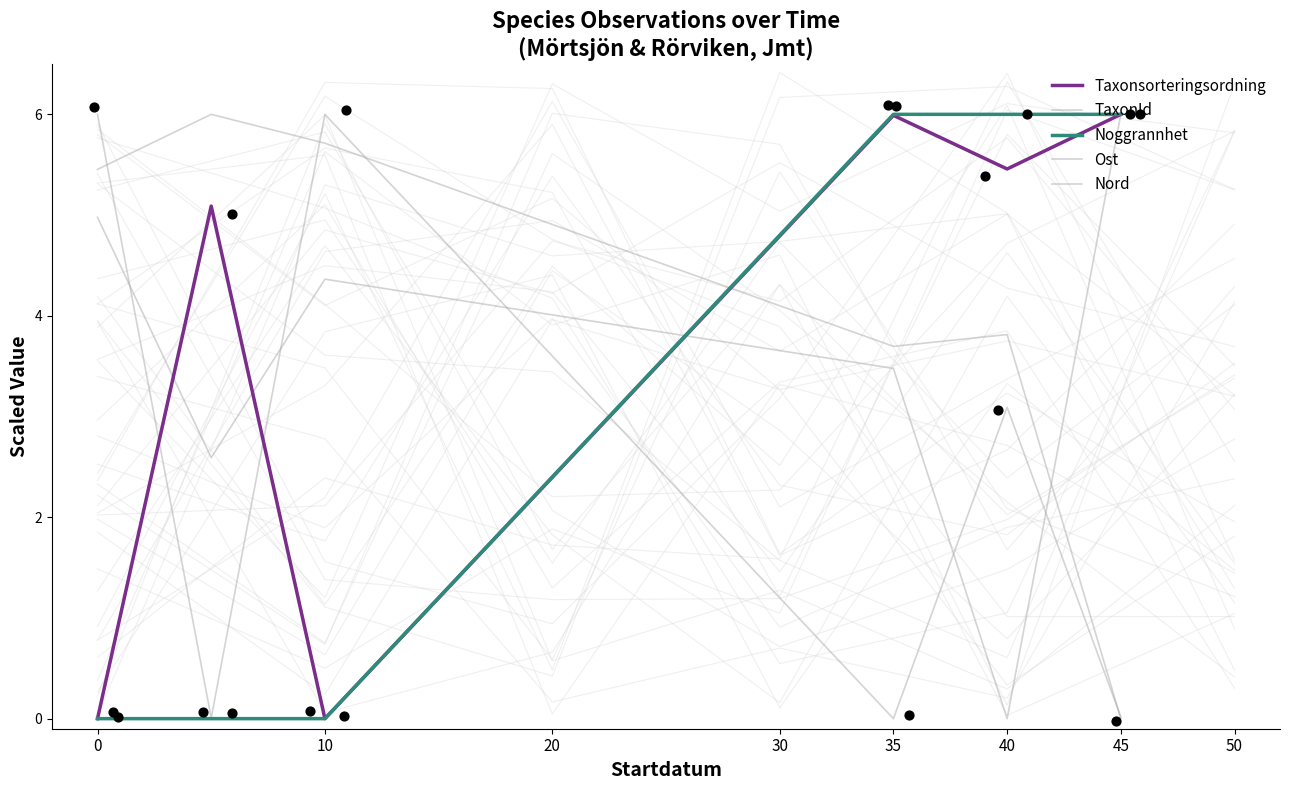

At which category is the sum across all series the highest?

35